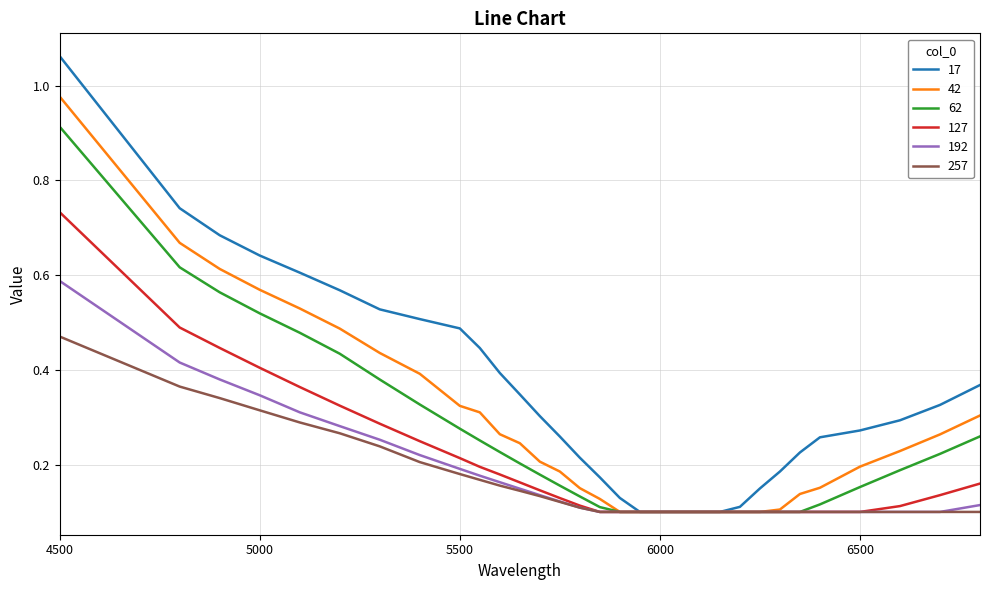

Which series has the largest total across all categories?

17